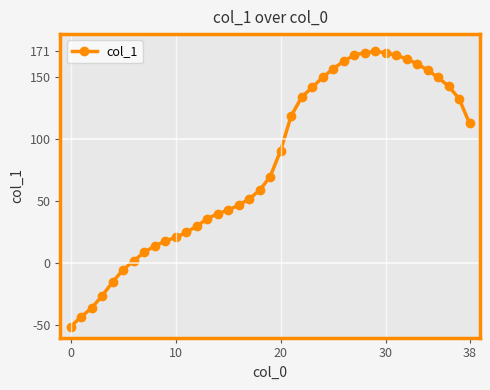

What is the average value?

80